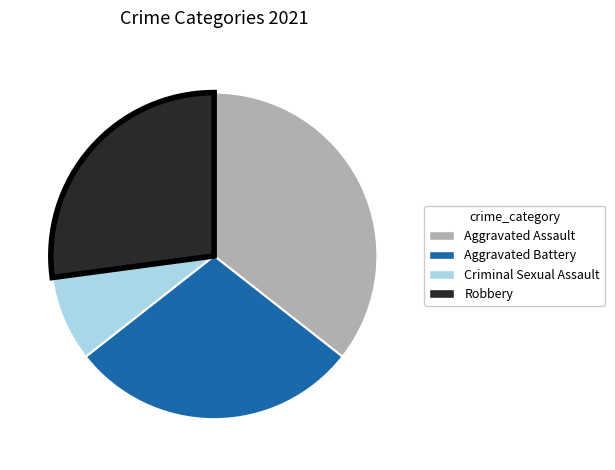

Rank the categories by value from highest to lowest.

Aggravated Assault, Aggravated Battery, Robbery, Criminal Sexual Assault